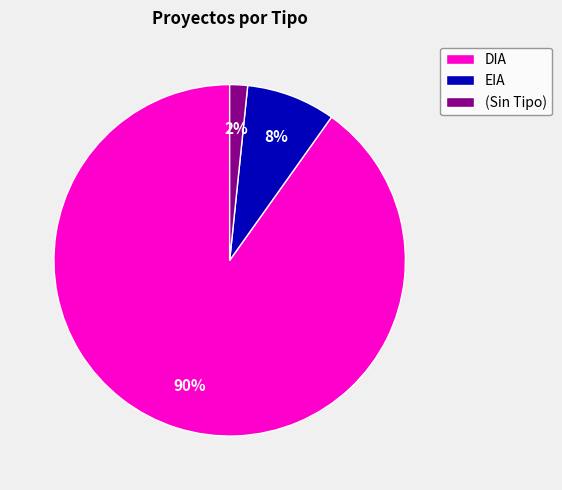

To the nearest percent, what percentage of the pie is DIA?

90%